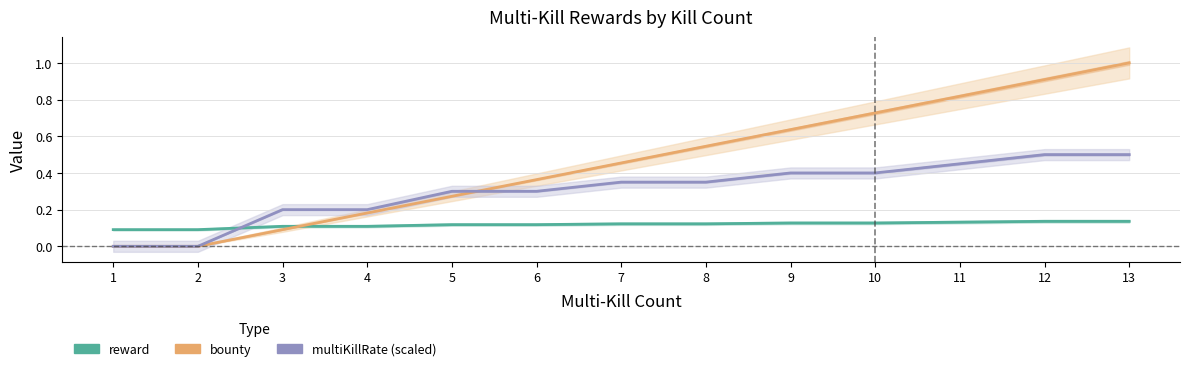

How many lines are shown in the chart?

3